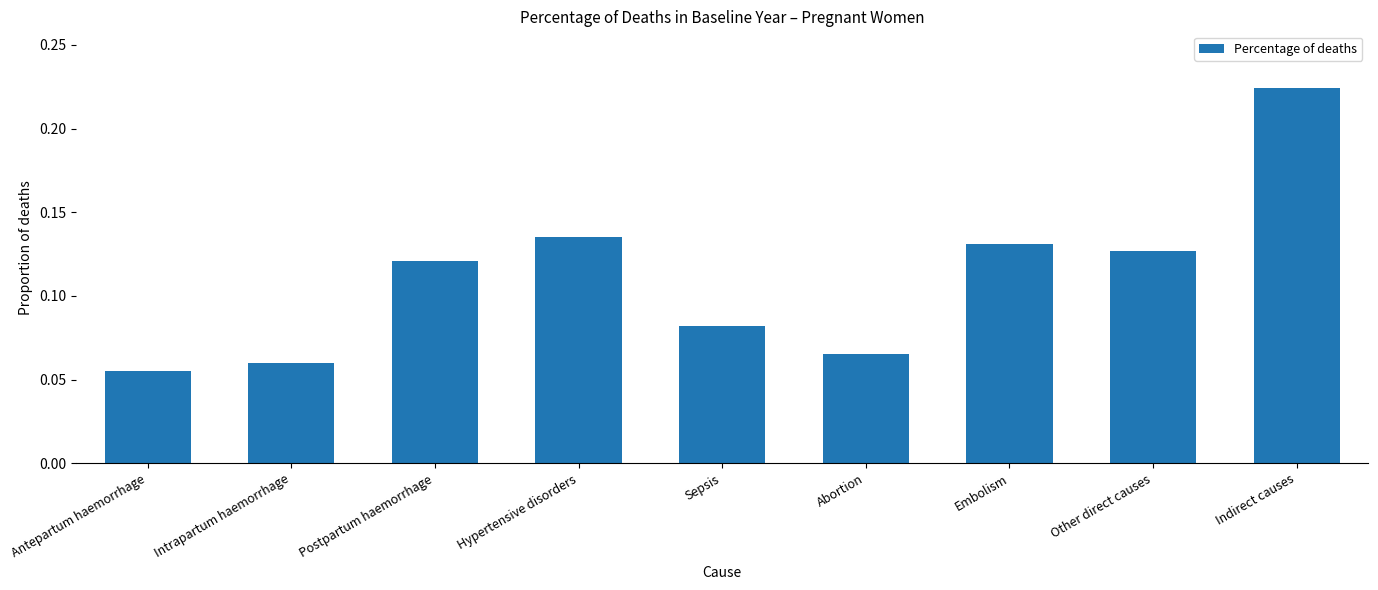

At which label is the value closest to 0?

Antepartum haemorrhage